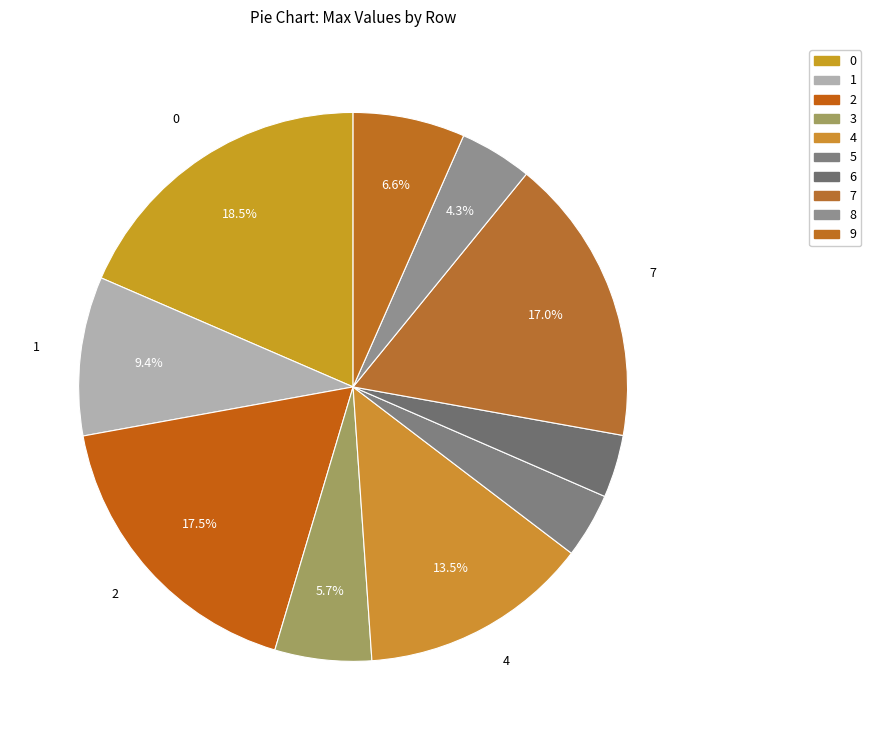

True or false: 7 accounts for 17% of the total.

True